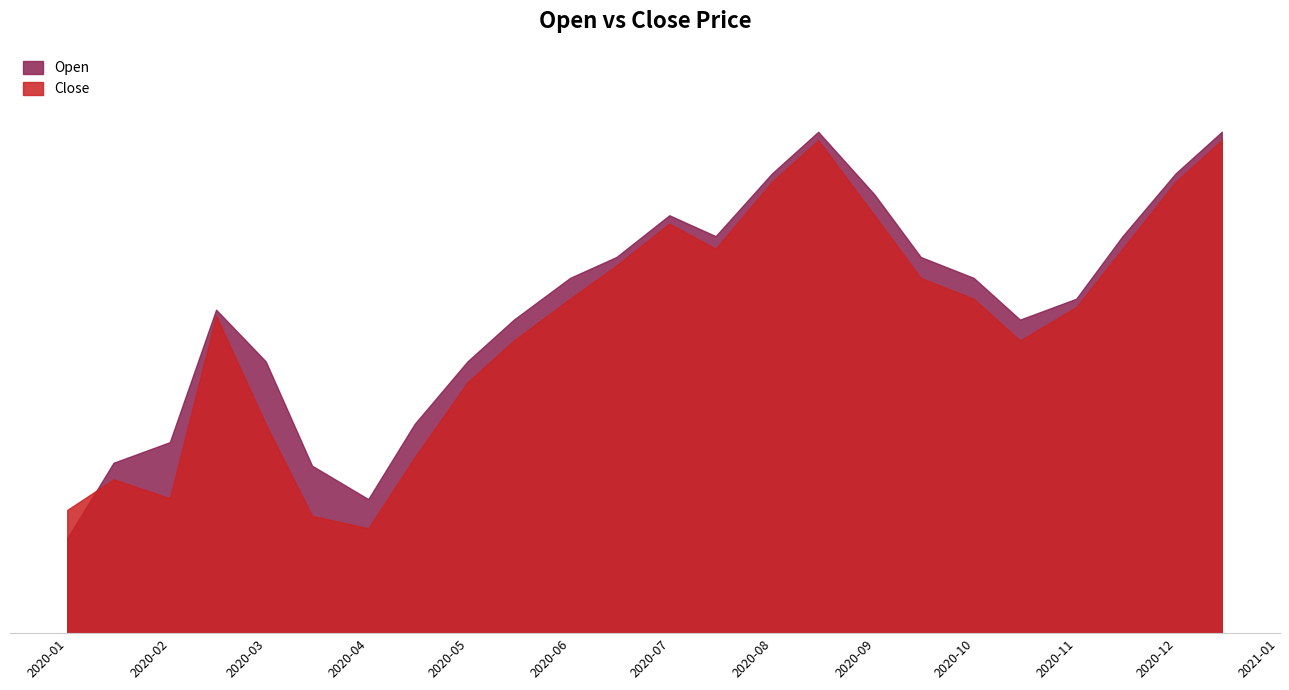

What are all the series names shown in the legend?

Open, Close